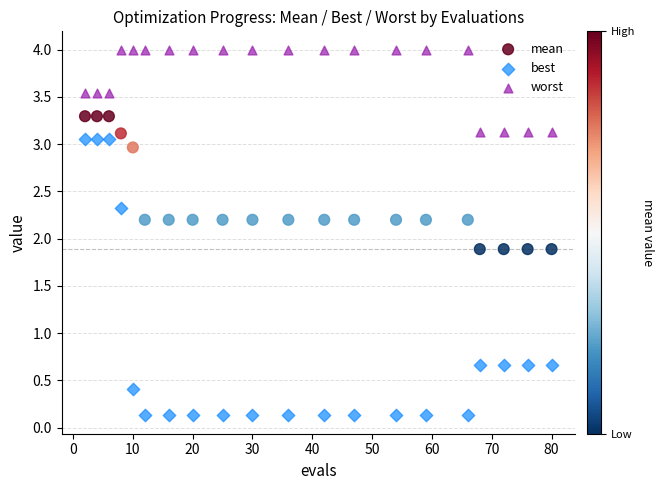

Which series has the widest spread of Y values?

best